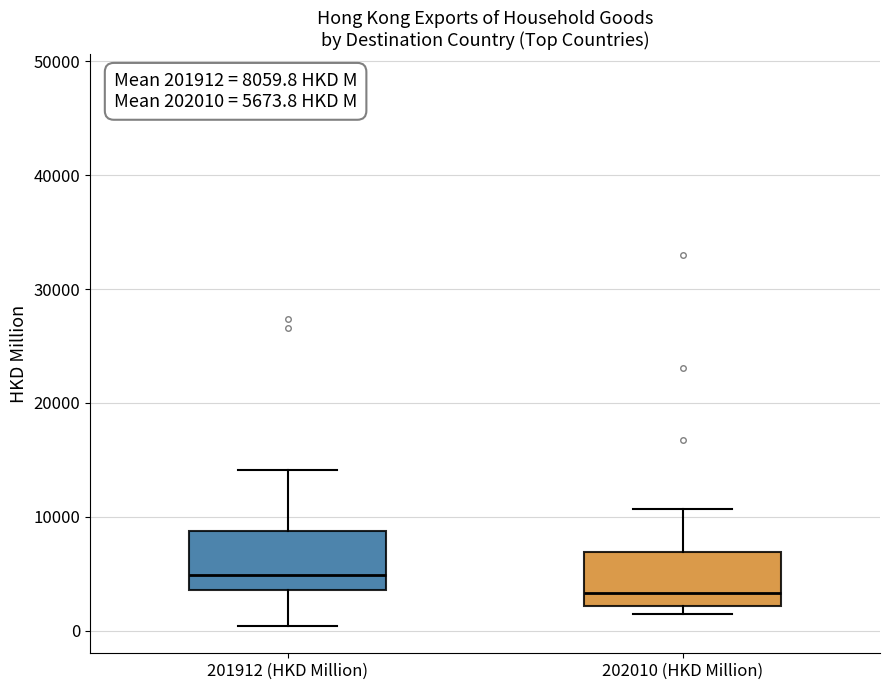

Which box's median line is the highest?

201912 (HKD Million)